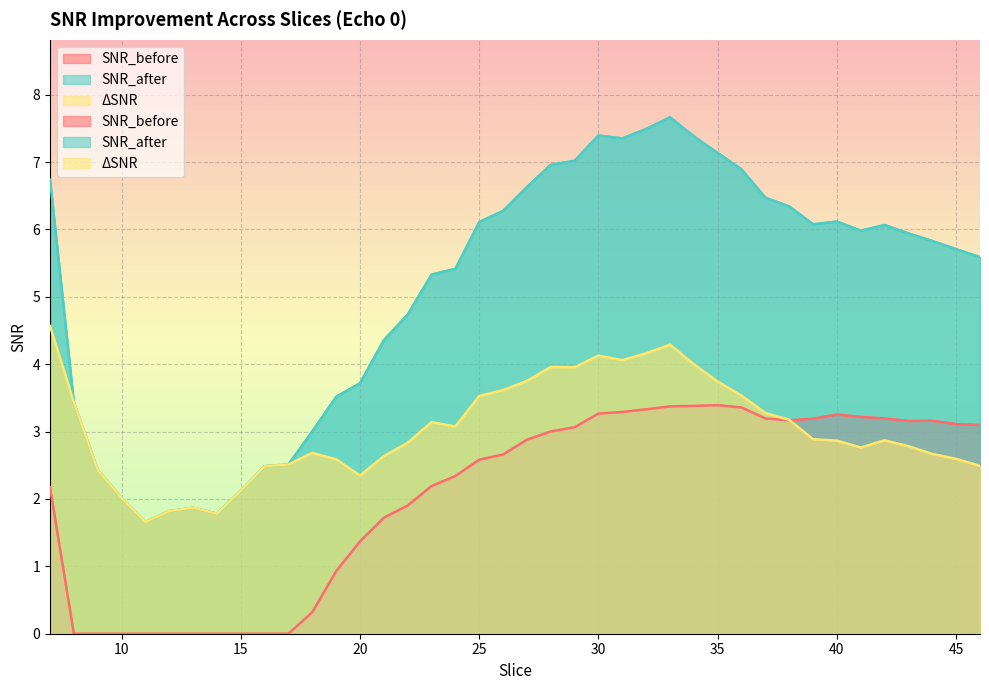

What is the spread (max minus min) of values at 41?

3.2